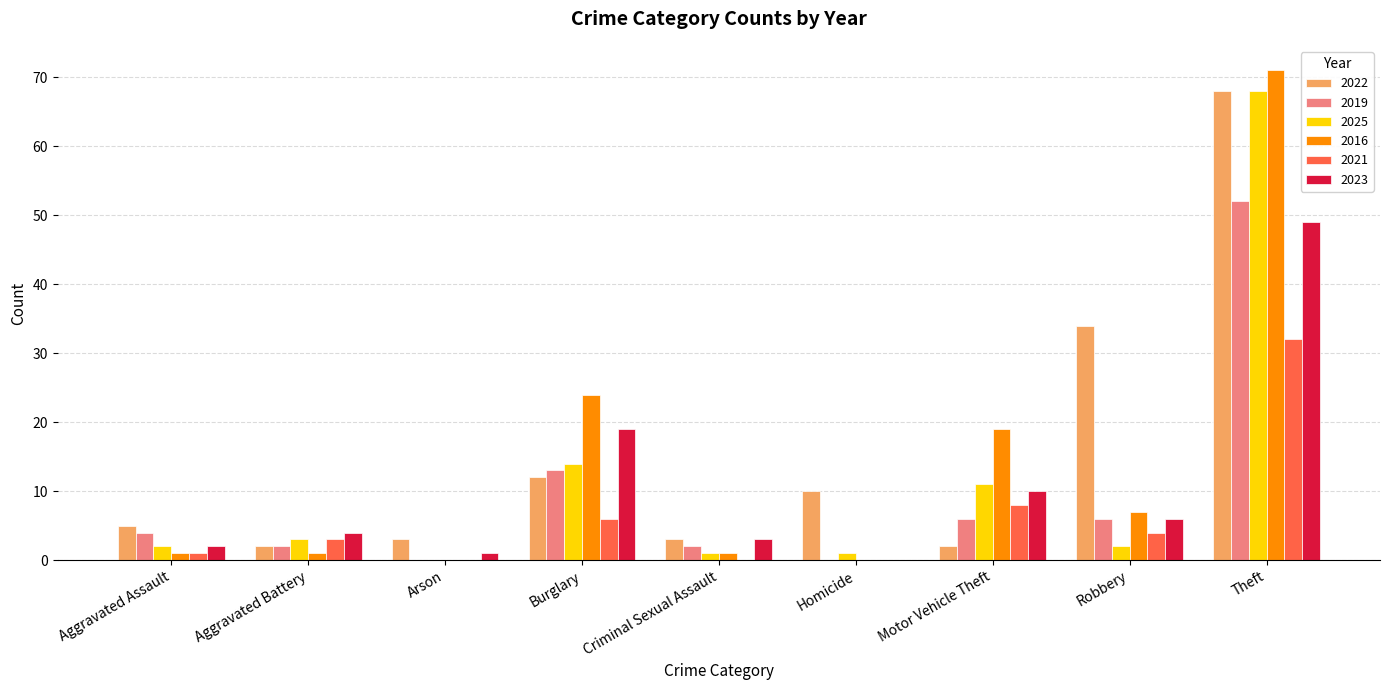

At which category is the sum across all series the highest?

Theft